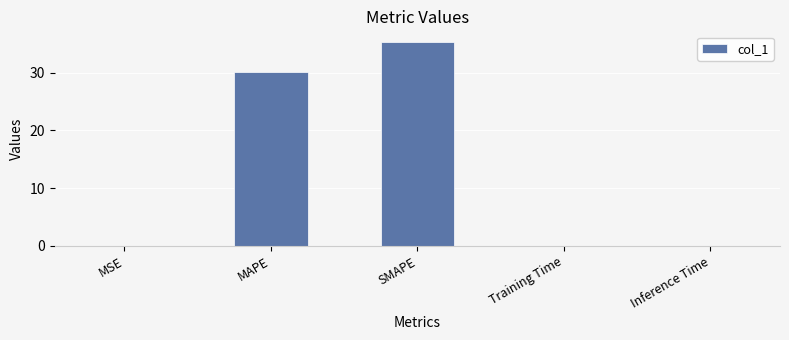

Is it true that the value at Inference Time is 0.0?

True